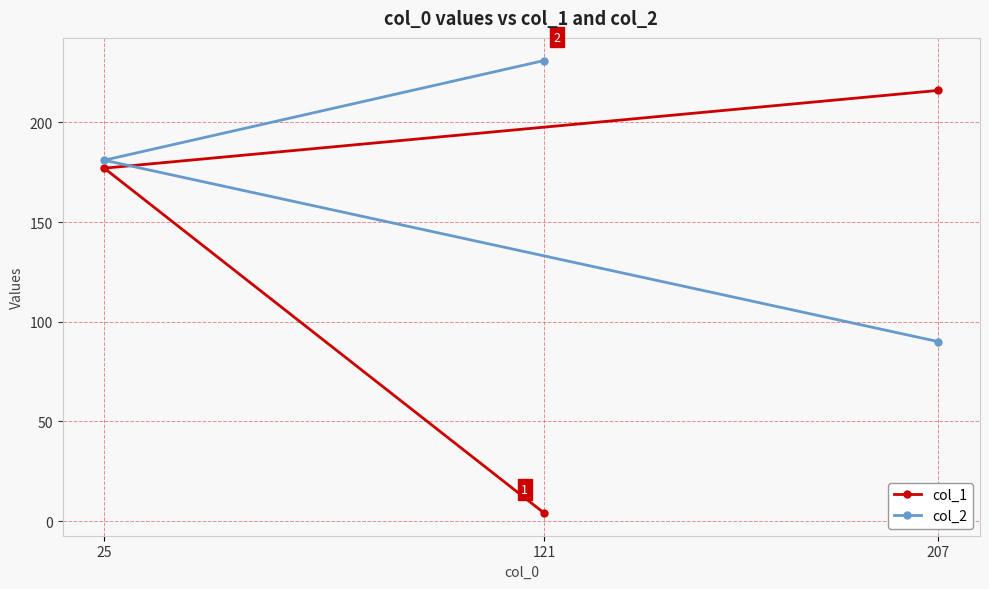

Which category has the lowest value in the col_2 series?

207